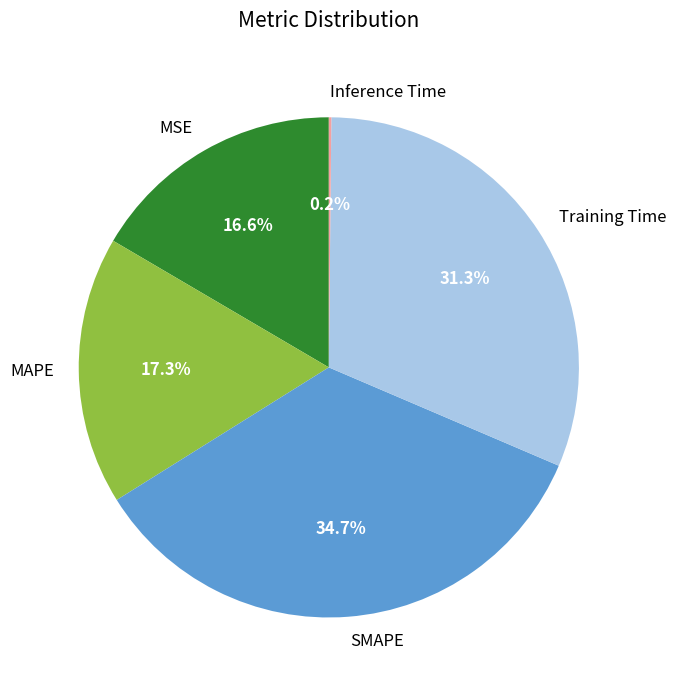

Is Training Time the majority of the pie?

No